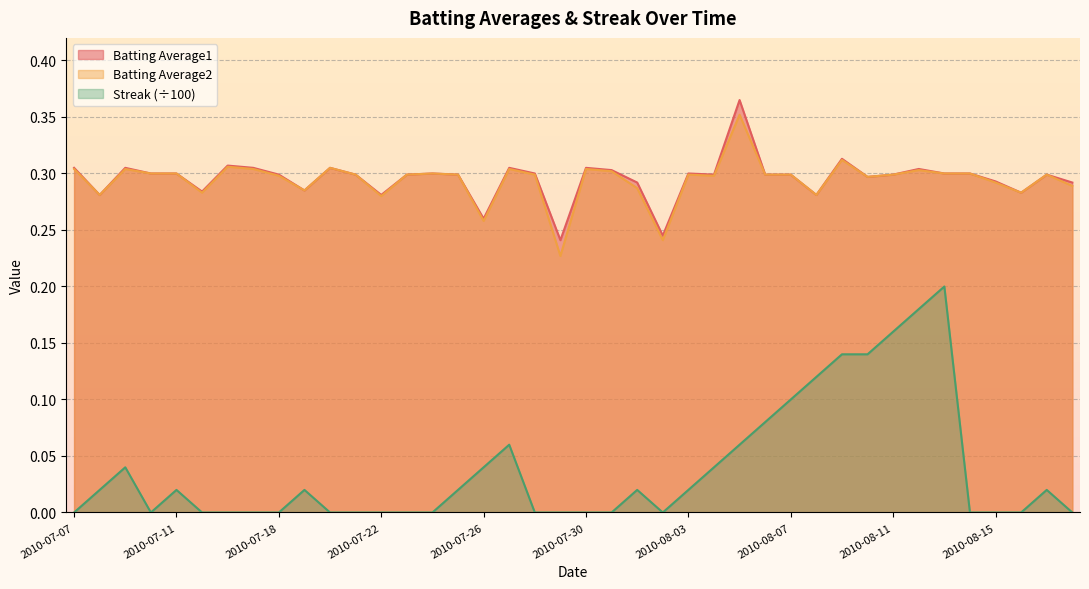

Rank the series at 2010-07-29 from lowest to highest value.

Streak, Batting Average2, Batting Average1